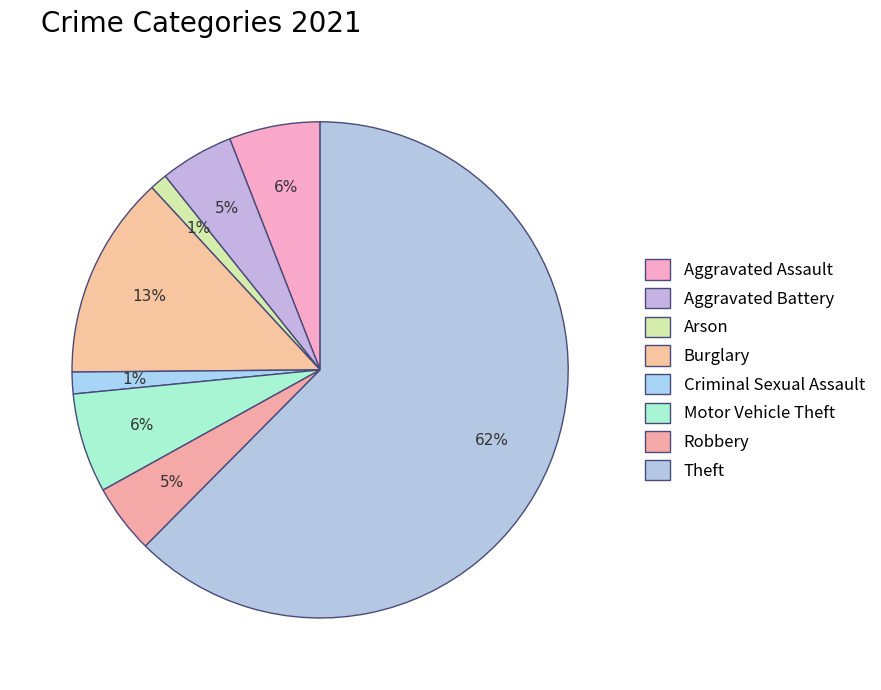

To the nearest percent, what portion does Burglary represent?

13%